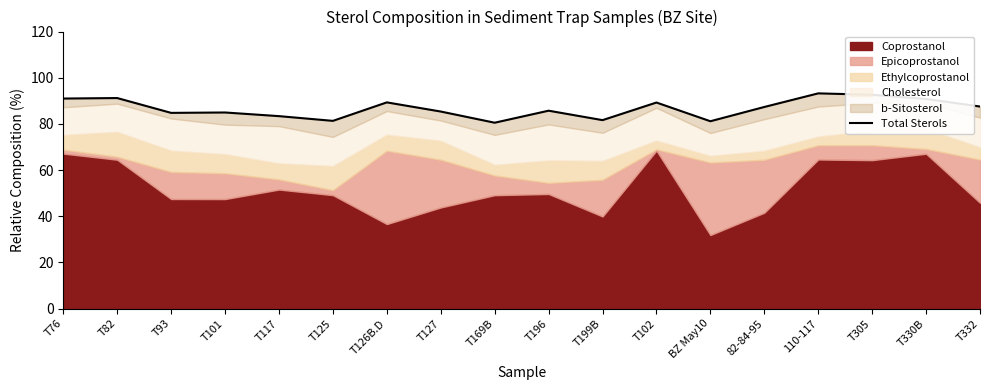

Rank the categories by value from lowest to highest.

T169B, BZ May10, T125, T199B, T117, T93, T101, T127, T196, 82-84-95, T332, T102, T126B.D, T330B, T76, T82, T305, 110-117